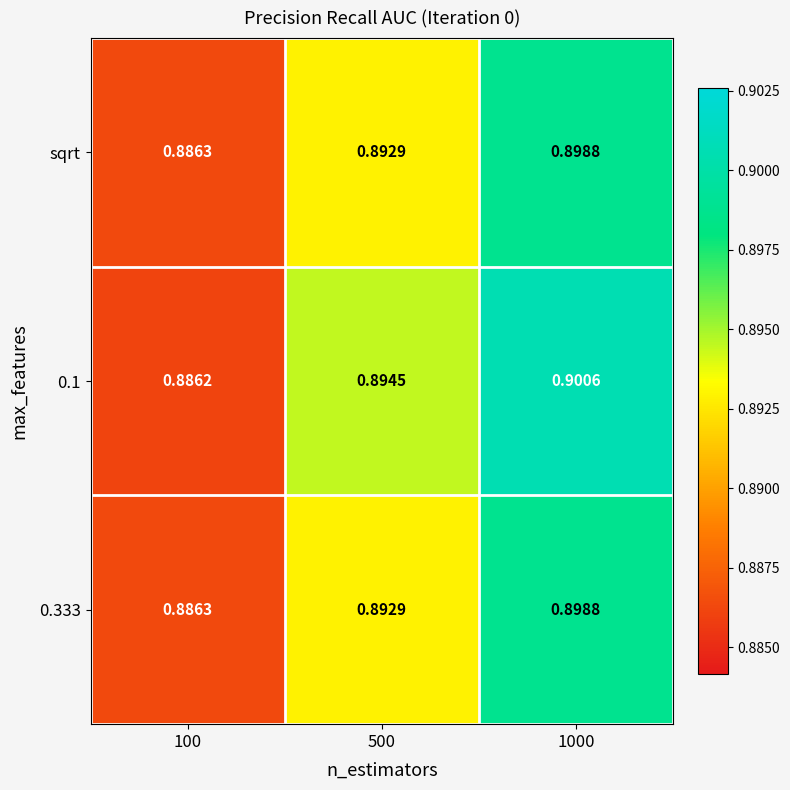

Is the value of 0.333 at 1000 greater than the value of 0.1 at 1000?

No